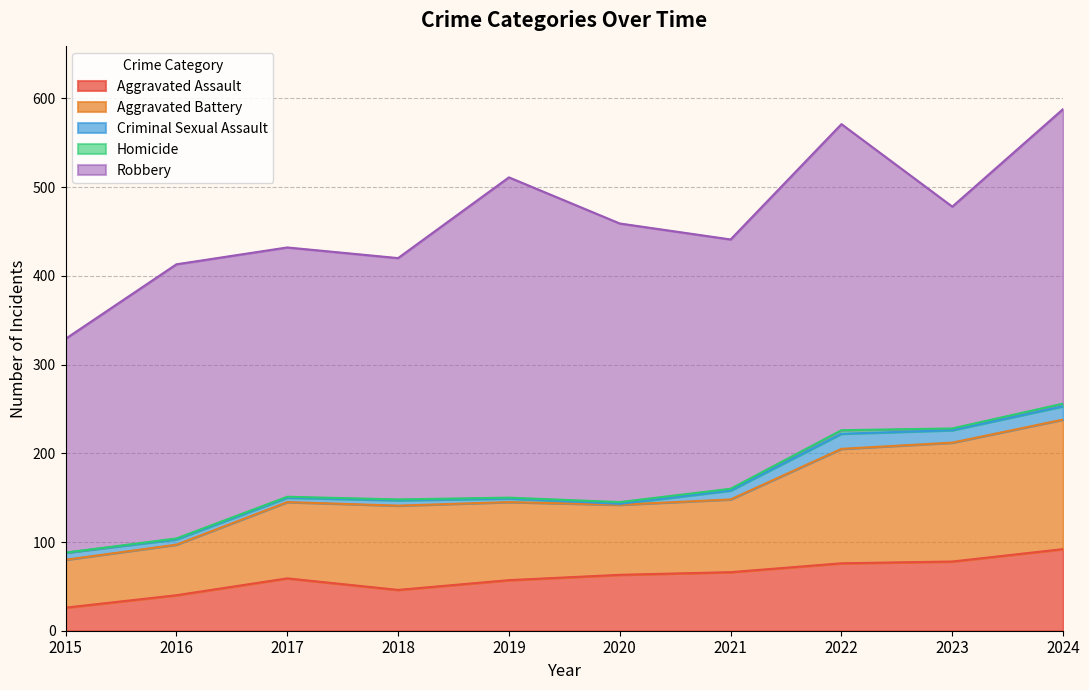

Which series has the largest range (max minus min)?

Robbery